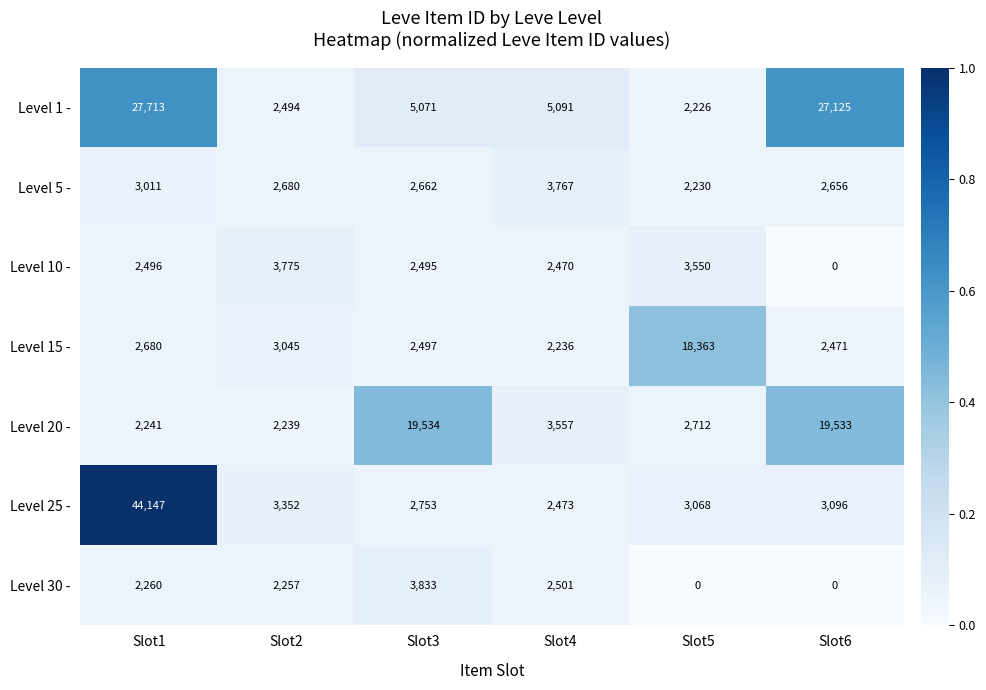

Which series changed the most between Slot2 and Slot6?

Level 1 -